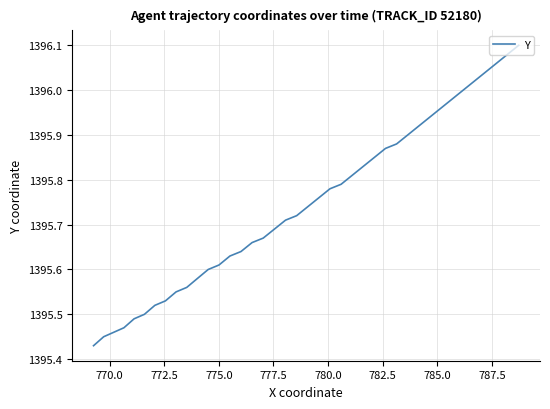

What is the difference between the maximum and minimum values?

0.7